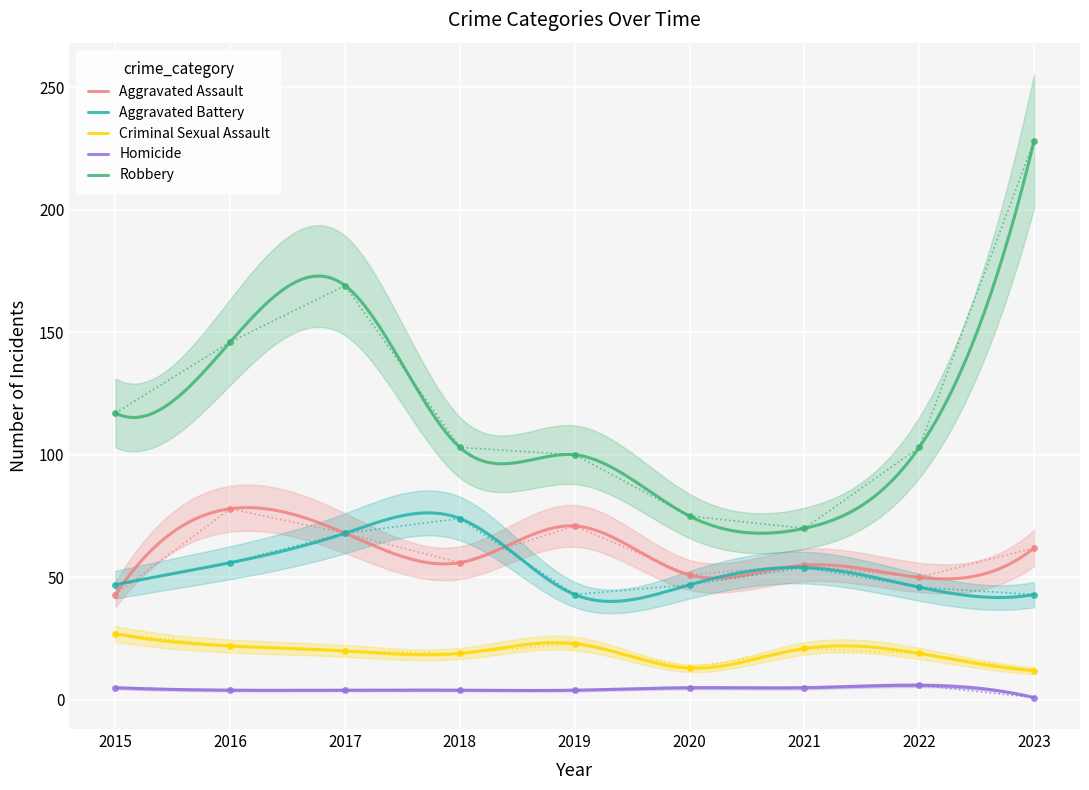

Reading left to right, extract all data points from this chart.

Aggravated Assault: 2015=43	2016=78	2017=68	2018=56	2019=71	2020=51	2021=55	2022=50	2023=62
Aggravated Battery: 2015=47	2016=56	2017=68	2018=74	2019=43	2020=47	2021=54	2022=46	2023=43
Criminal Sexual Assault: 2015=27	2016=22	2017=20	2018=19	2019=23	2020=13	2021=21	2022=19	2023=12
Homicide: 2015=5	2016=4	2017=4	2018=4	2019=4	2020=5	2021=5	2022=6	2023=1
Robbery: 2015=117	2016=146	2017=169	2018=103	2019=100	2020=75	2021=70	2022=103	2023=228